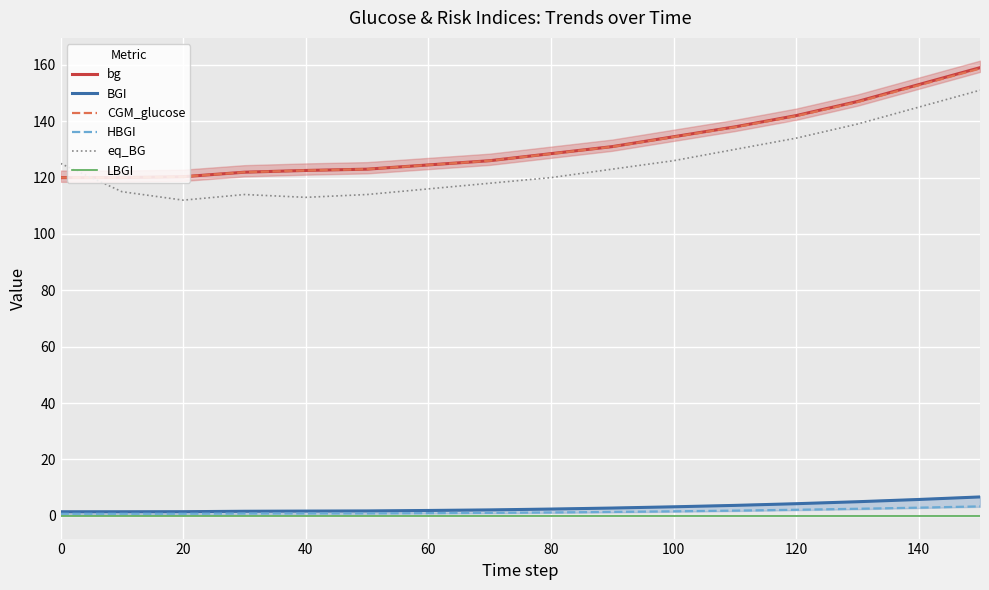

What is the difference between the maximum and minimum values in the BGI series?

5.3